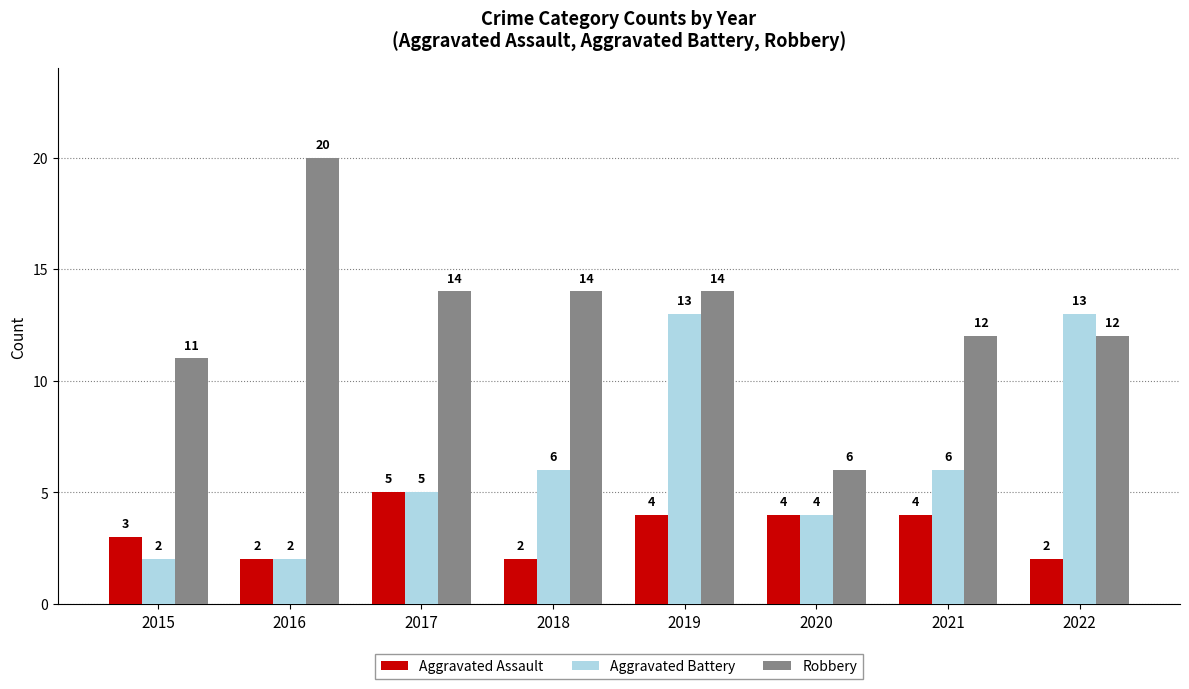

The Robbery series shows 14 at 2019. True or false?

True